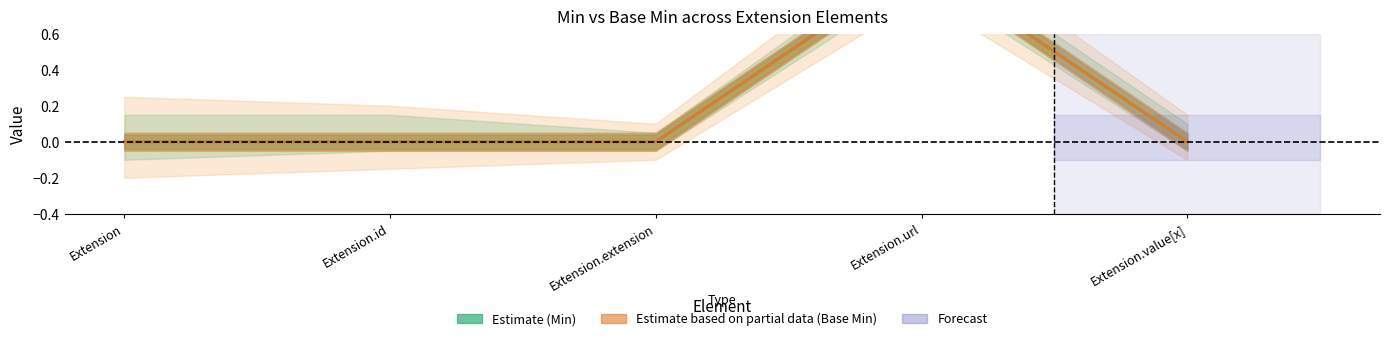

What is the label of the 1st point from the left?

Extension